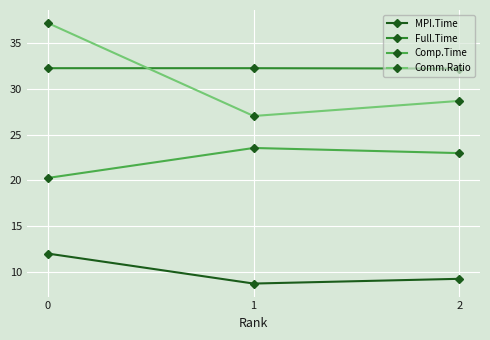

Which series has the largest total across all categories?

Full.Time